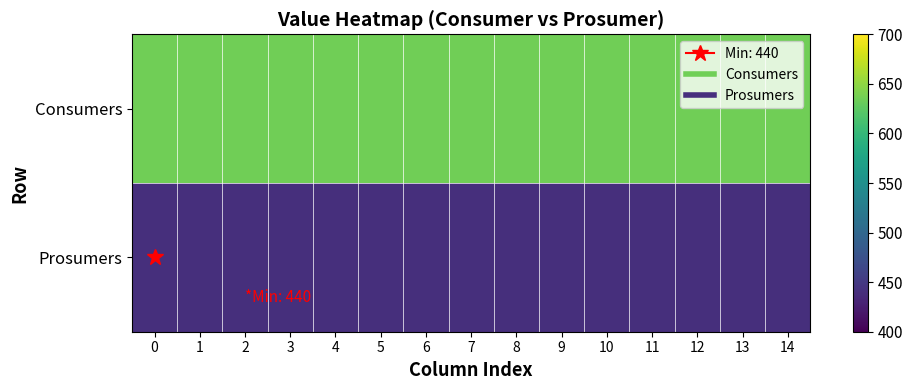

Reading left to right, what are all the values shown in this chart?

Consumers: 0=635	1=635	2=635	3=635	4=635	5=635	6=635	7=635	8=635	9=635	10=635	11=635	12=635	13=635	14=635
Prosumers: 0=440	1=440	2=440	3=440	4=440	5=440	6=440	7=440	8=440	9=440	10=440	11=440	12=440	13=440	14=440